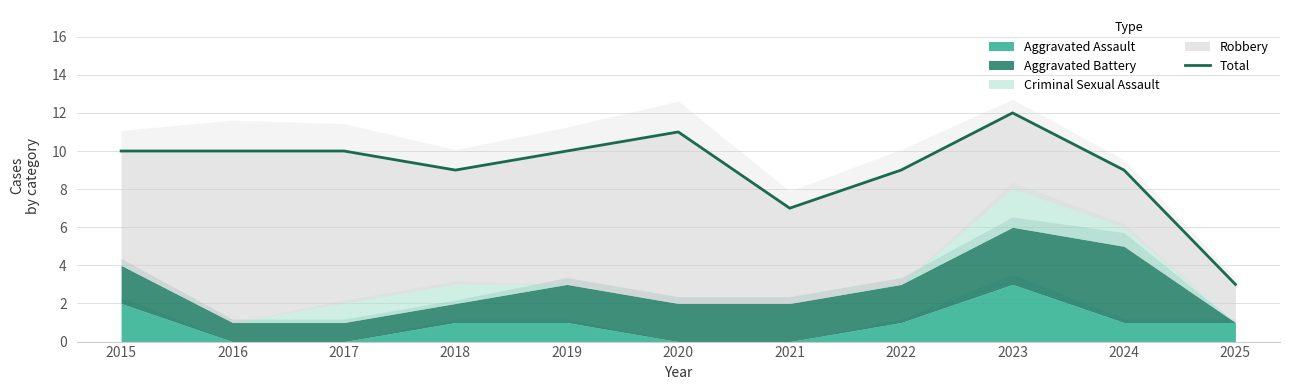

What is the approximate value at 2023?

12